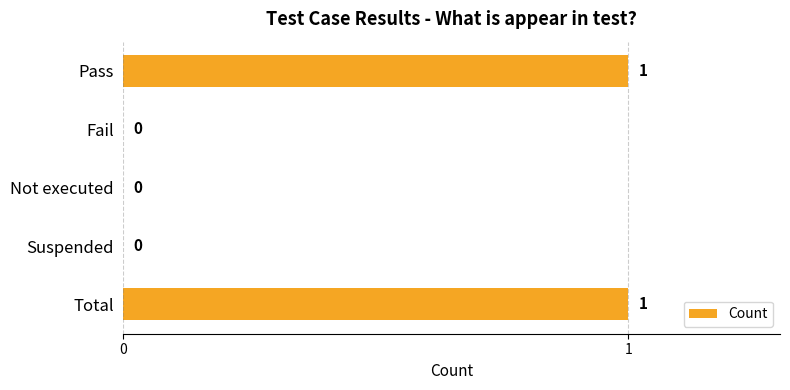

Reading top to bottom, what are all the values shown in this chart?

Pass=1	Fail=0	Not executed=0	Suspended=0	Total=1